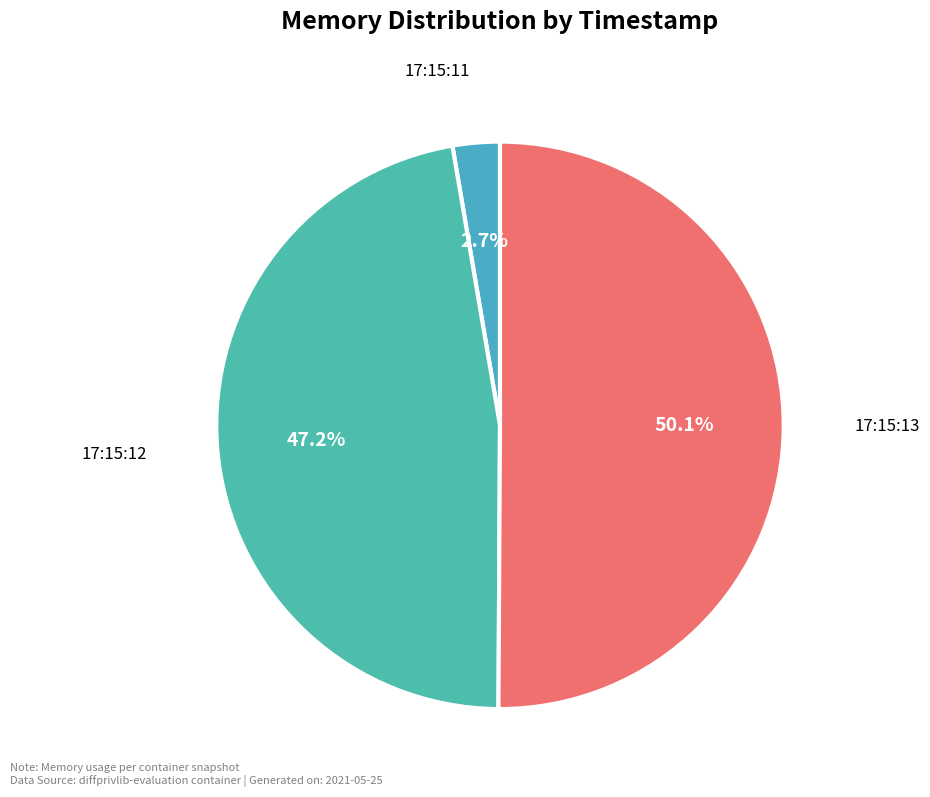

What percentage do 17:15:12 and 17:15:11 together represent?

49.9%